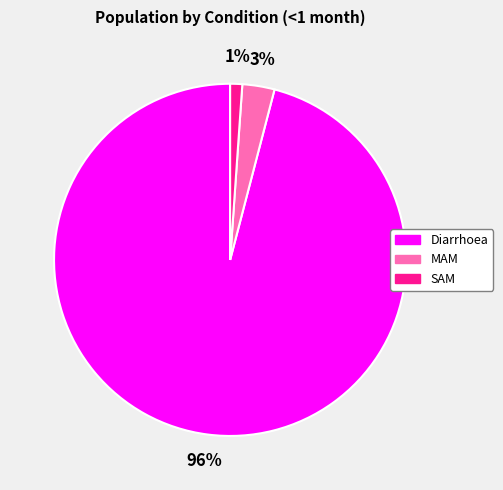

What is the smallest slice in the pie chart?

SAM